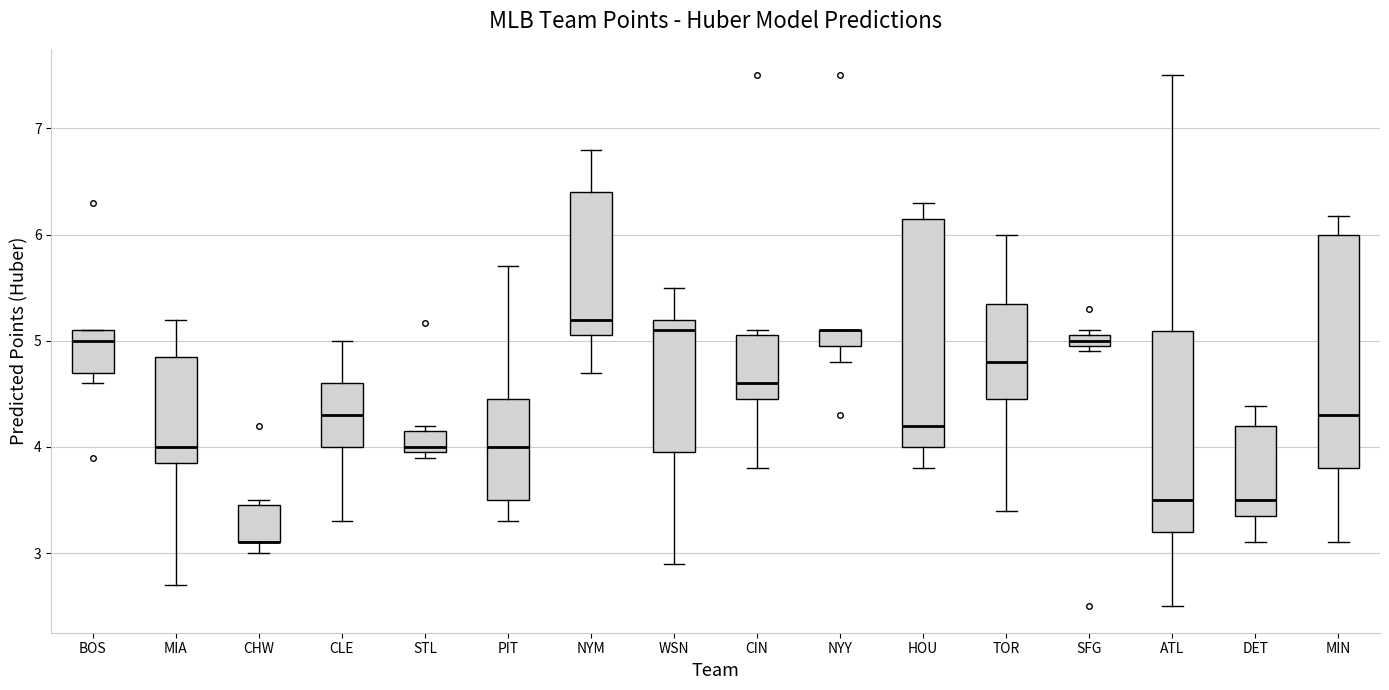

Where does the upper whisker of the box for NYM end on the y-axis? The values are not printed on the chart, so give them approximately, as read against the axis.

6.8